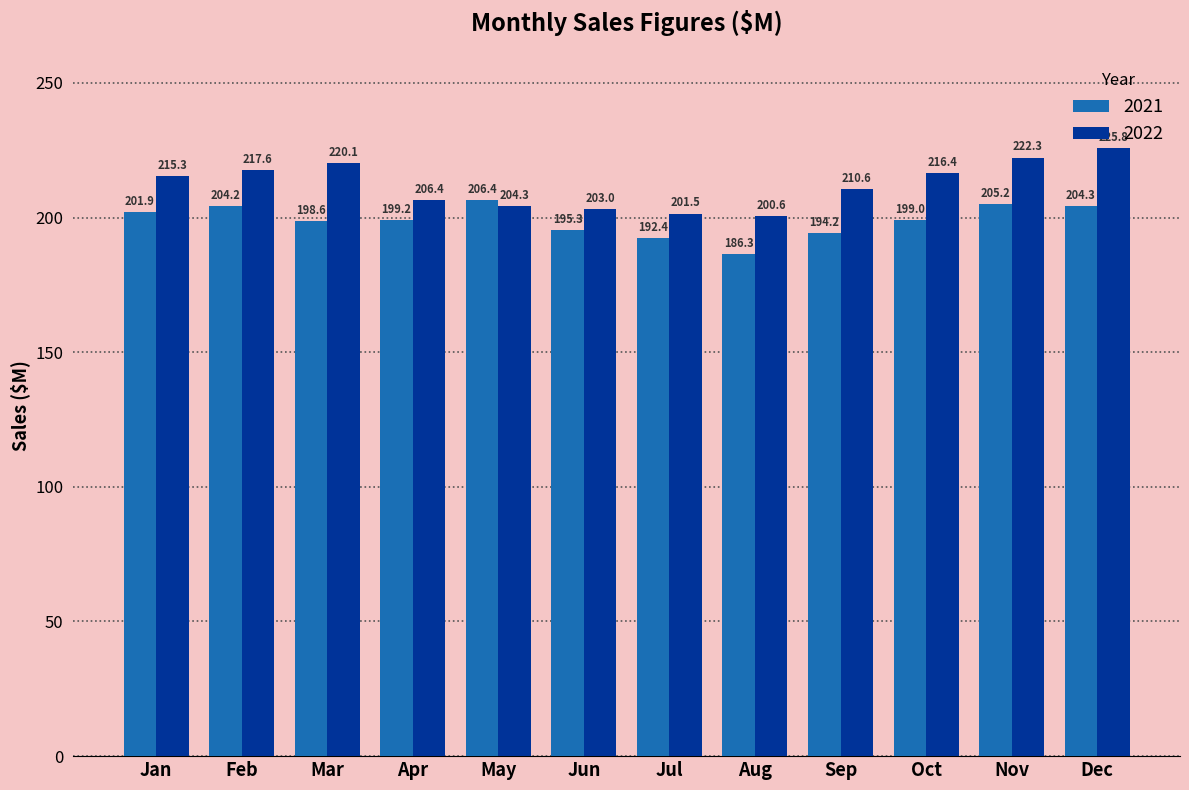

What is the spread (max minus min) of values at May?

2.1